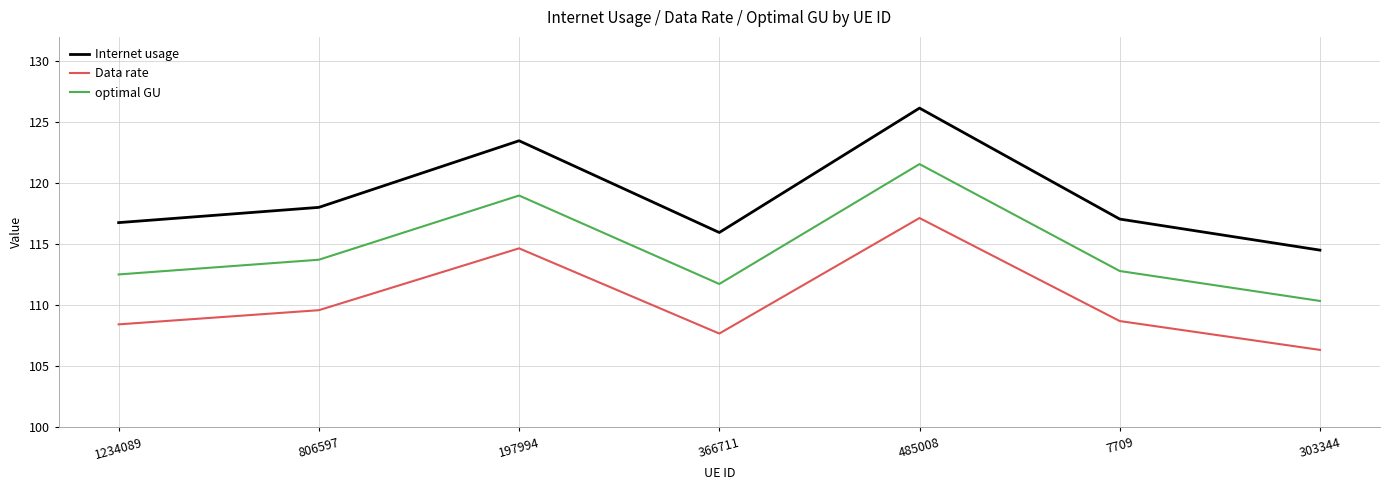

Rank the series by their maximum value, from highest to lowest.

Internet usage, optimal GU, Data rate